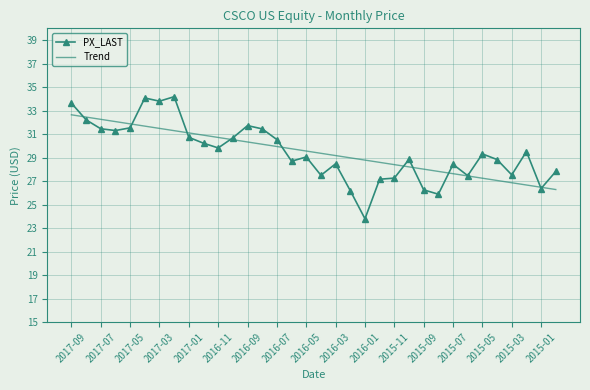

True or false: PX_LAST and Trend cross at least once.

True